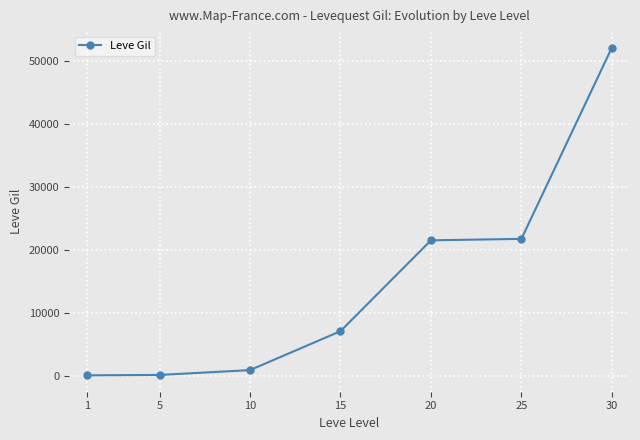

At which label is the value closest to 26190?

25